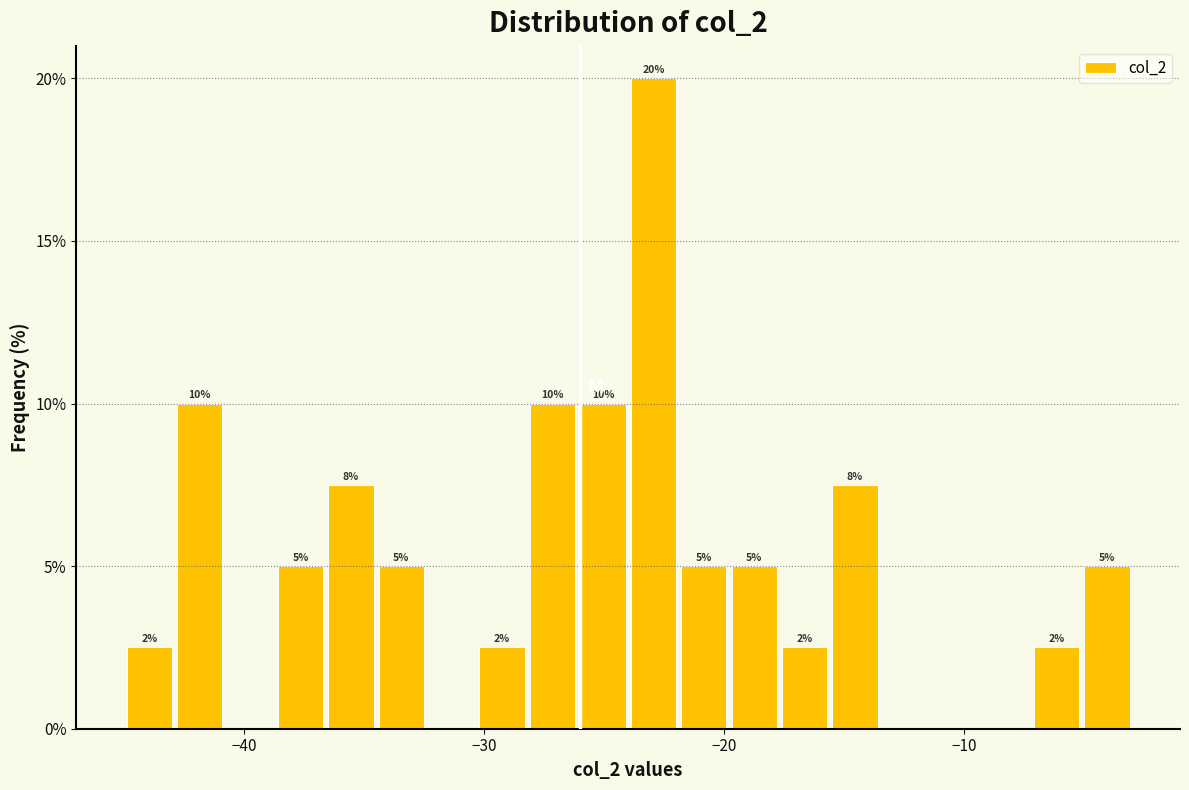

Around what value on the x-axis is the tallest bar? Give the approximate position of its centre, as read against the axis.

-23